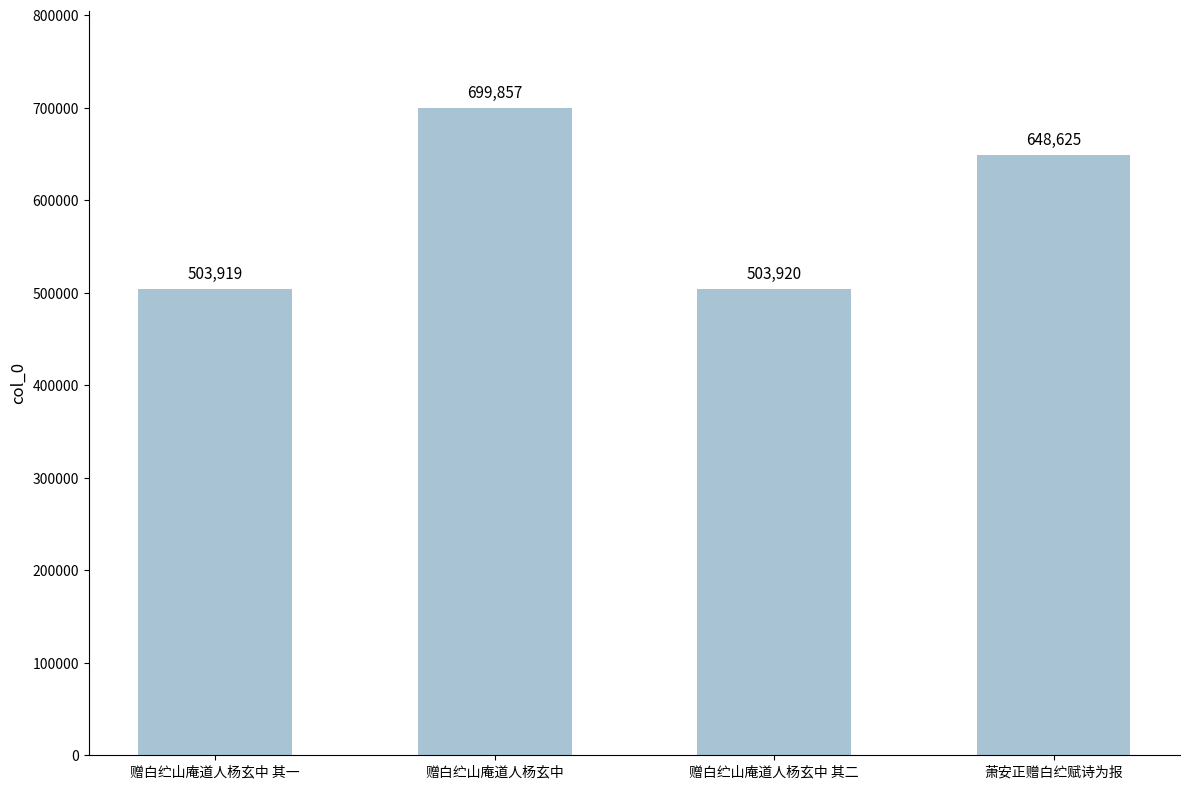

True or false: the data shows 699857 at 赠白纻山庵道人杨玄中.

True